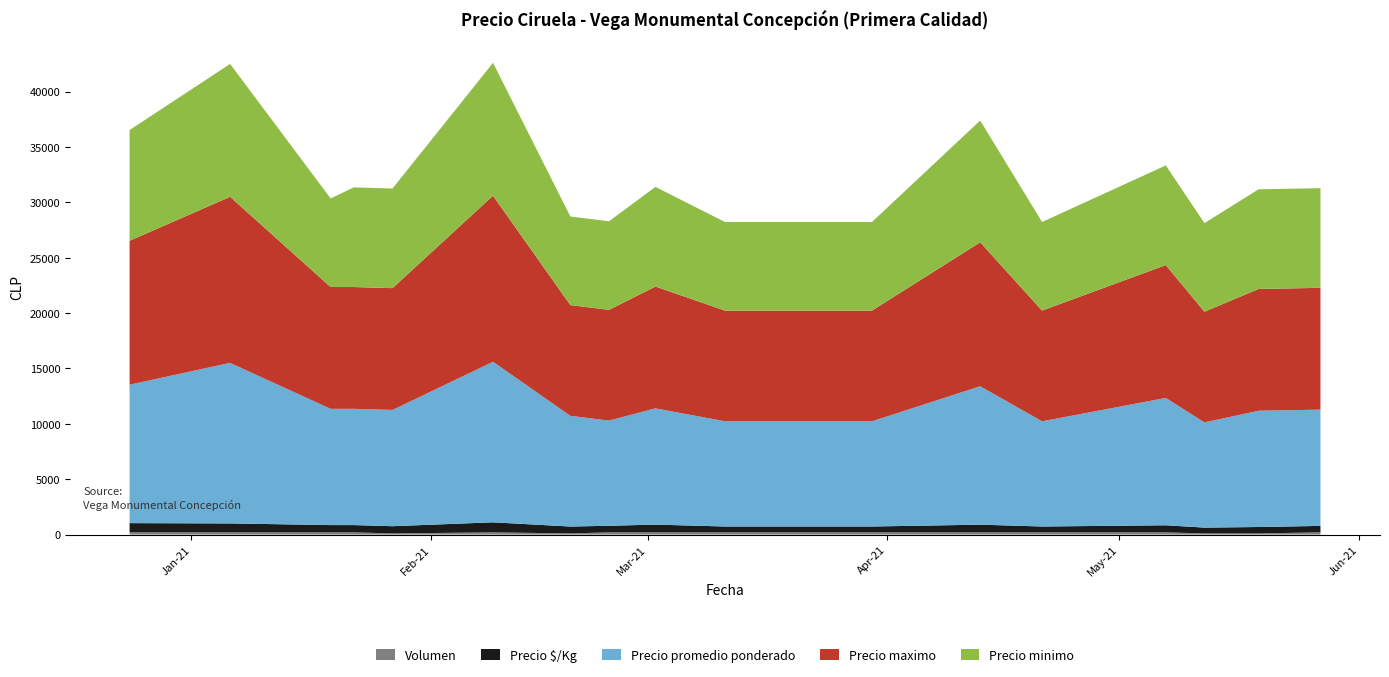

Reading left to right, list all the values displayed in this chart.

Precio minimo: 10000	12000	8000	9000	9000	12000	8000	8000	9000	8000	8000	8000	11000	8000	9000	8000	9000	9000
Precio maximo: 13000	15000	11000	11000	11000	15000	10000	10000	11000	10000	10000	10000	13000	10000	12000	10000	11000	11000
Precio promedio ponderado: 12500	14500	10500	10500	10500	14500	10000	9500	10500	9500	9500	9500	12500	9500	11500	9500	10500	10500
Precio $/Kg: 833	806	656	656	656	906	625	594	700	528	528	528	694	528	639	528	583	583
Volumen: 200	200	200	200	100	200	100	200	200	200	200	200	200	200	200	100	100	200